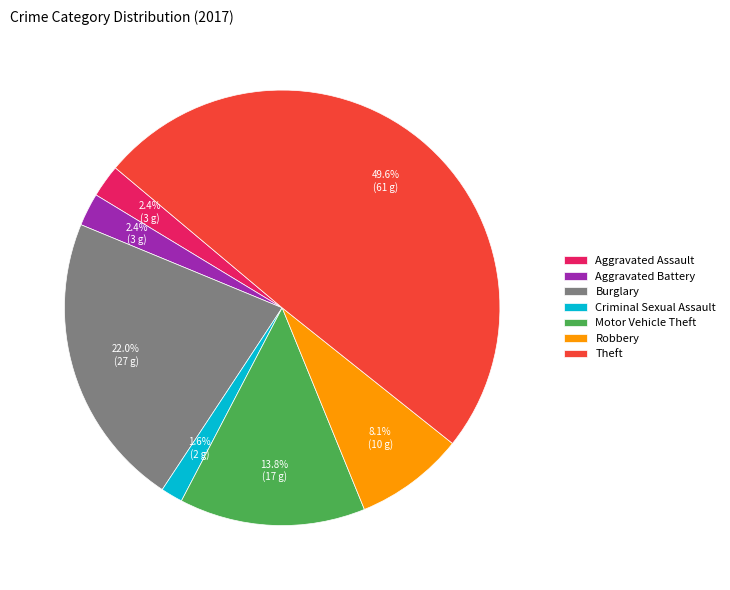

Does Criminal Sexual Assault account for over 50% of the chart?

No